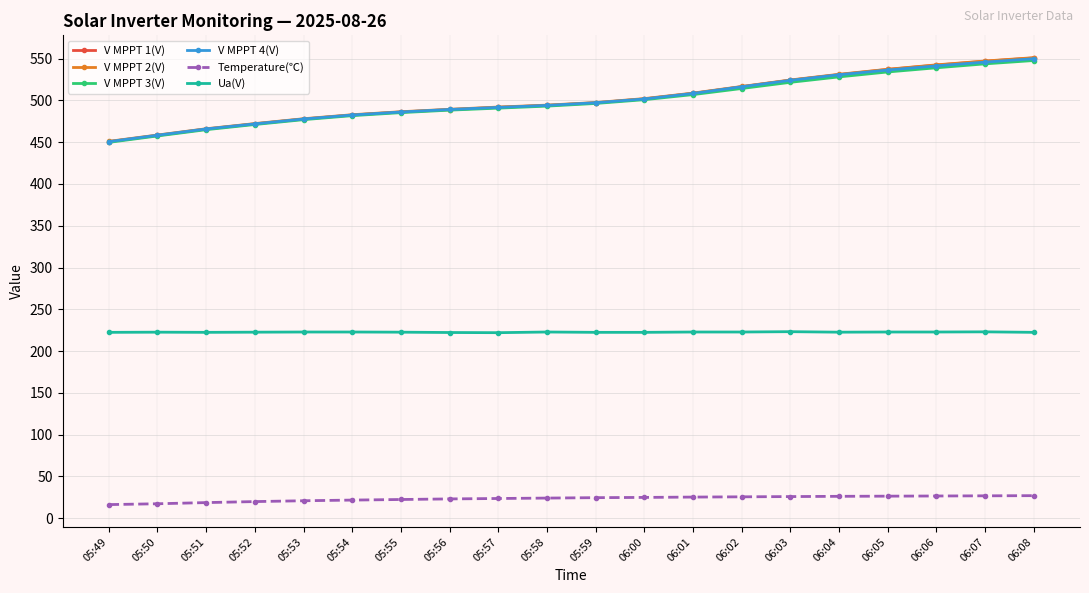

Which series has the largest range (max minus min)?

V MPPT 1(V)